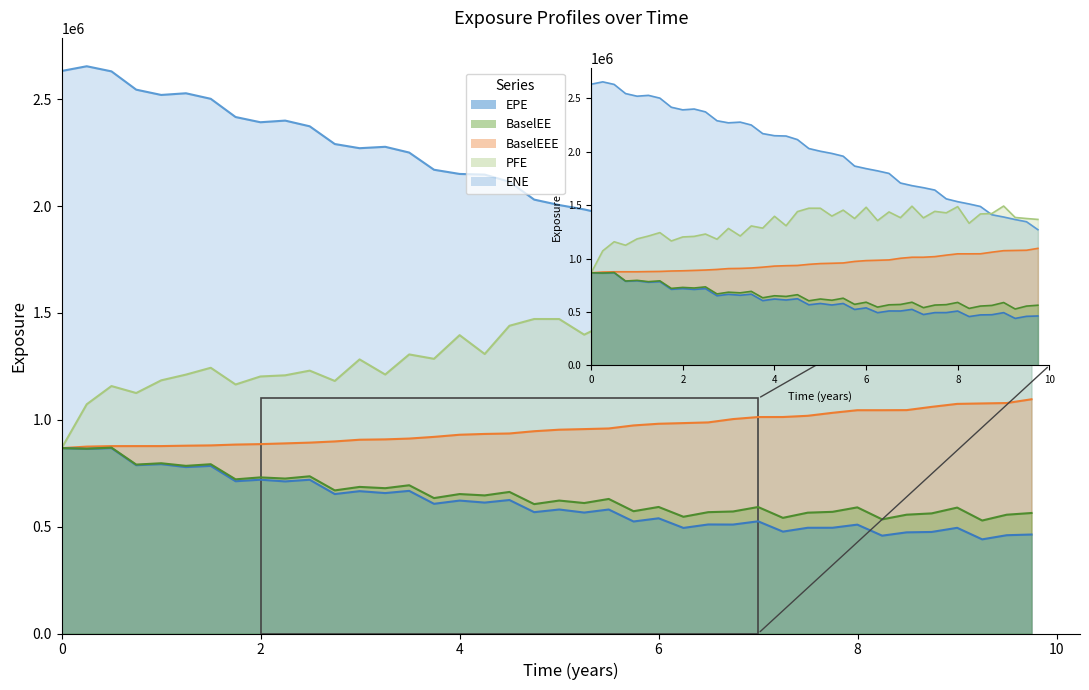

What is the approximate value of BaselEEE at 35?

1060315.9